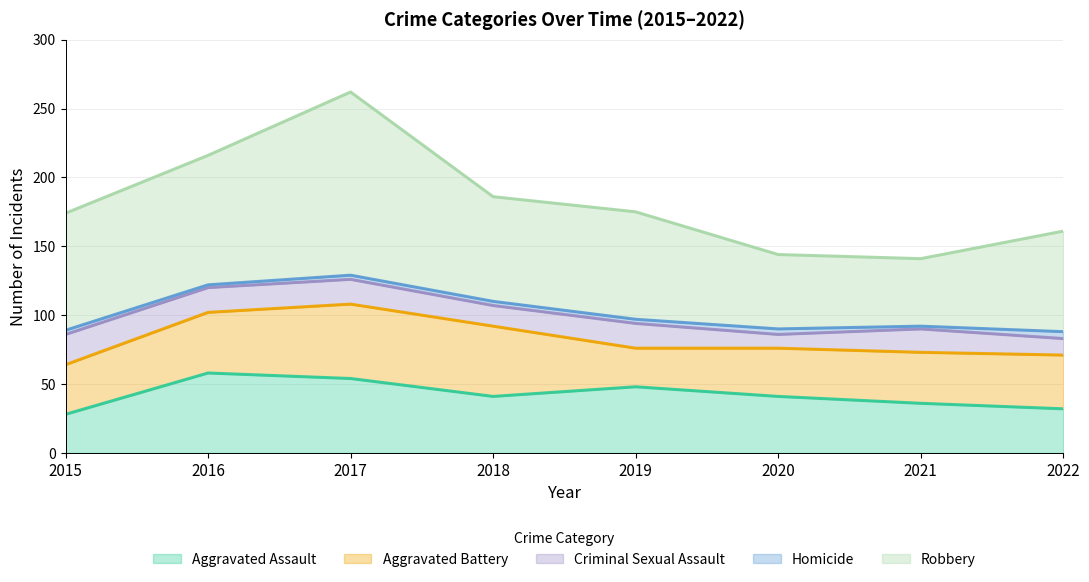

What are all the series names shown in the legend?

Aggravated Assault, Aggravated Battery, Criminal Sexual Assault, Homicide, Robbery